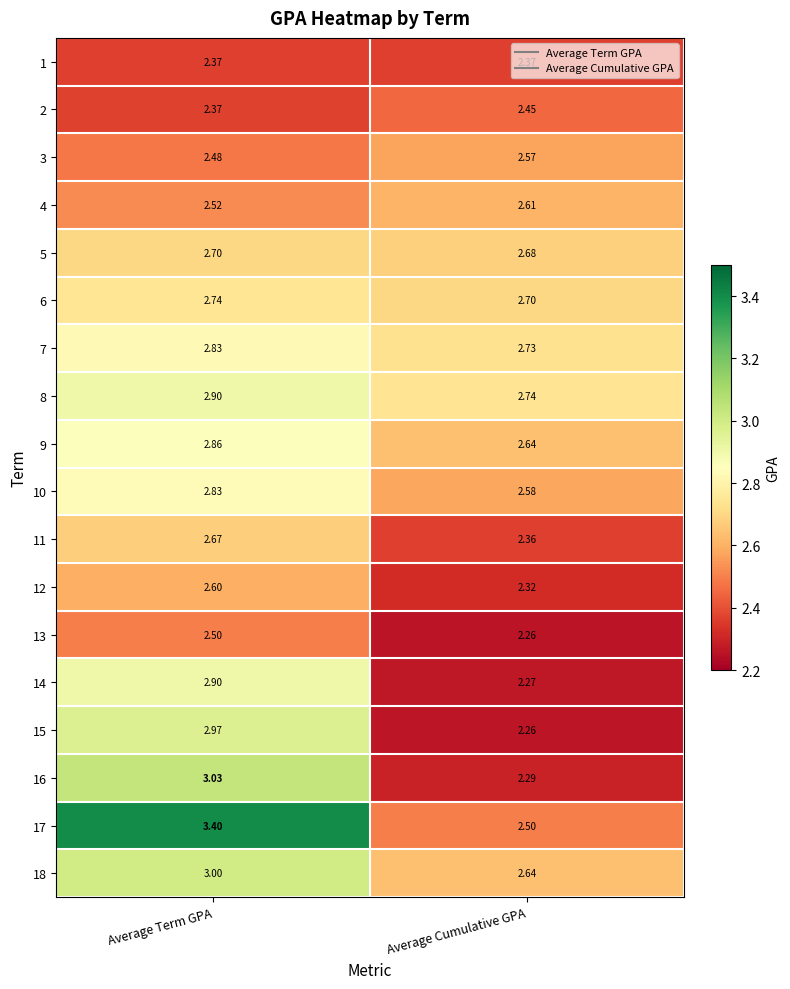

At which label does 3 reach its peak?

Average Cumulative GPA